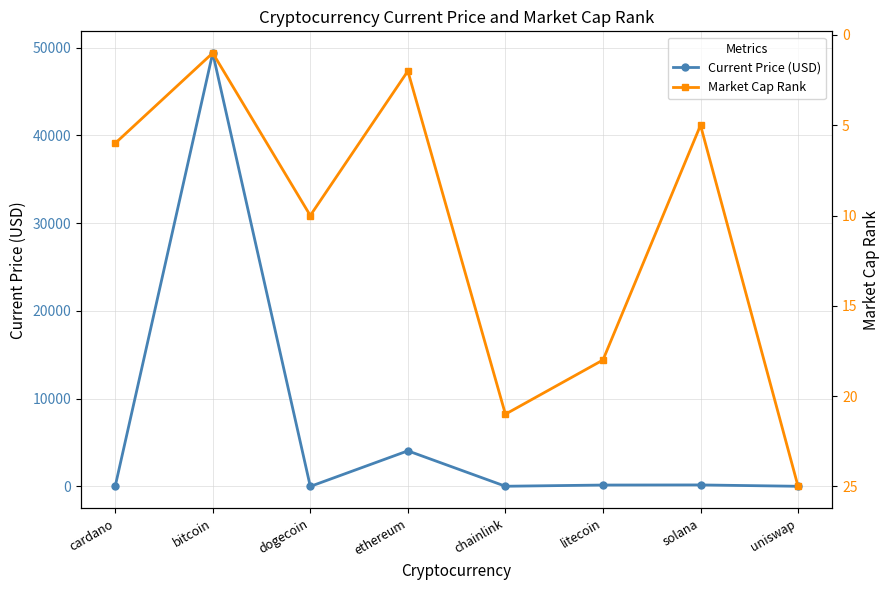

At which label is Market Cap Rank closest to 13?

dogecoin